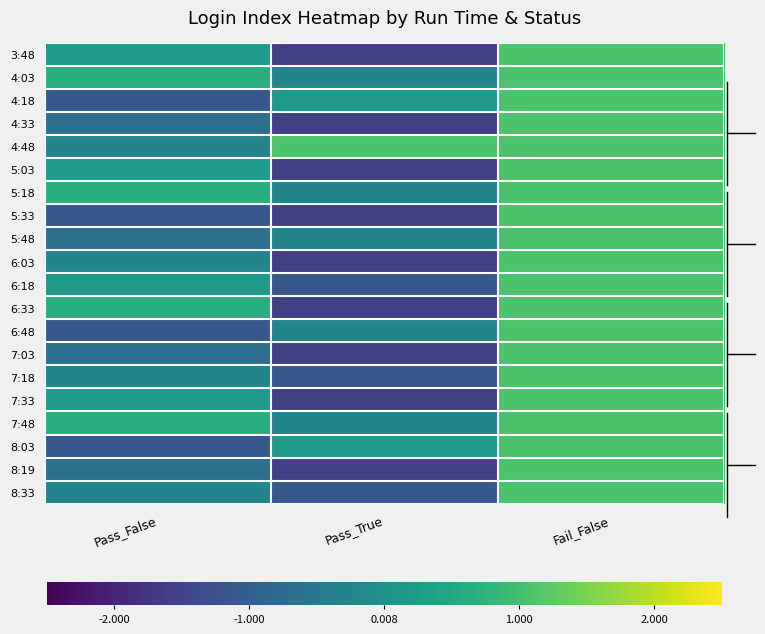

Reading left to right, transcribe all the data shown in this chart.

3:48: Pass_False=0.2	Pass_True=-1.6	Fail_False=1.1
4:03: Pass_False=0.6	Pass_True=-0.2	Fail_False=1.1
4:18: Pass_False=-1.1	Pass_True=0.2	Fail_False=1.1
4:33: Pass_False=-0.7	Pass_True=-1.6	Fail_False=1.1
4:48: Pass_False=-0.2	Pass_True=1.1	Fail_False=1.1
5:03: Pass_False=0.2	Pass_True=-1.6	Fail_False=1.1
5:18: Pass_False=0.6	Pass_True=-0.2	Fail_False=1.1
5:33: Pass_False=-1.1	Pass_True=-1.6	Fail_False=1.1
5:48: Pass_False=-0.7	Pass_True=-0.2	Fail_False=1.1
6:03: Pass_False=-0.2	Pass_True=-1.6	Fail_False=1.1
6:18: Pass_False=0.2	Pass_True=-1.1	Fail_False=1.1
6:33: Pass_False=0.6	Pass_True=-1.6	Fail_False=1.1
6:48: Pass_False=-1.1	Pass_True=-0.2	Fail_False=1.1
7:03: Pass_False=-0.7	Pass_True=-1.6	Fail_False=1.1
7:18: Pass_False=-0.2	Pass_True=-1.1	Fail_False=1.1
7:33: Pass_False=0.2	Pass_True=-1.6	Fail_False=1.1
7:48: Pass_False=0.6	Pass_True=-0.2	Fail_False=1.1
8:03: Pass_False=-1.1	Pass_True=0.2	Fail_False=1.1
8:19: Pass_False=-0.7	Pass_True=-1.6	Fail_False=1.1
8:33: Pass_False=-0.2	Pass_True=-1.1	Fail_False=1.1